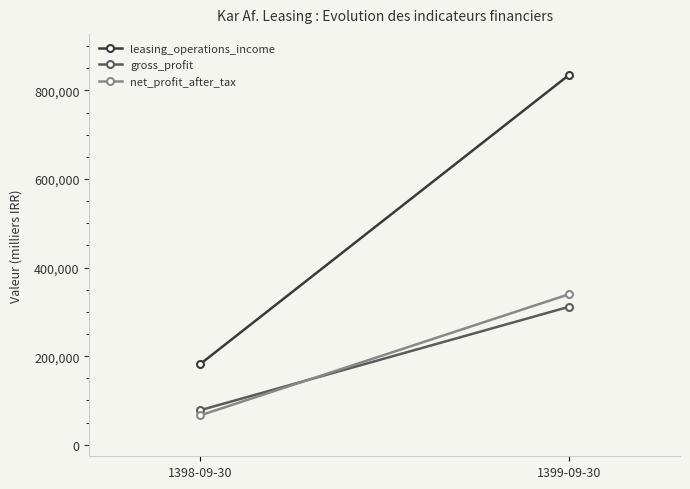

What is the difference between the net_profit_after_tax values at 1398-09-30 and 1399-09-30?

273717